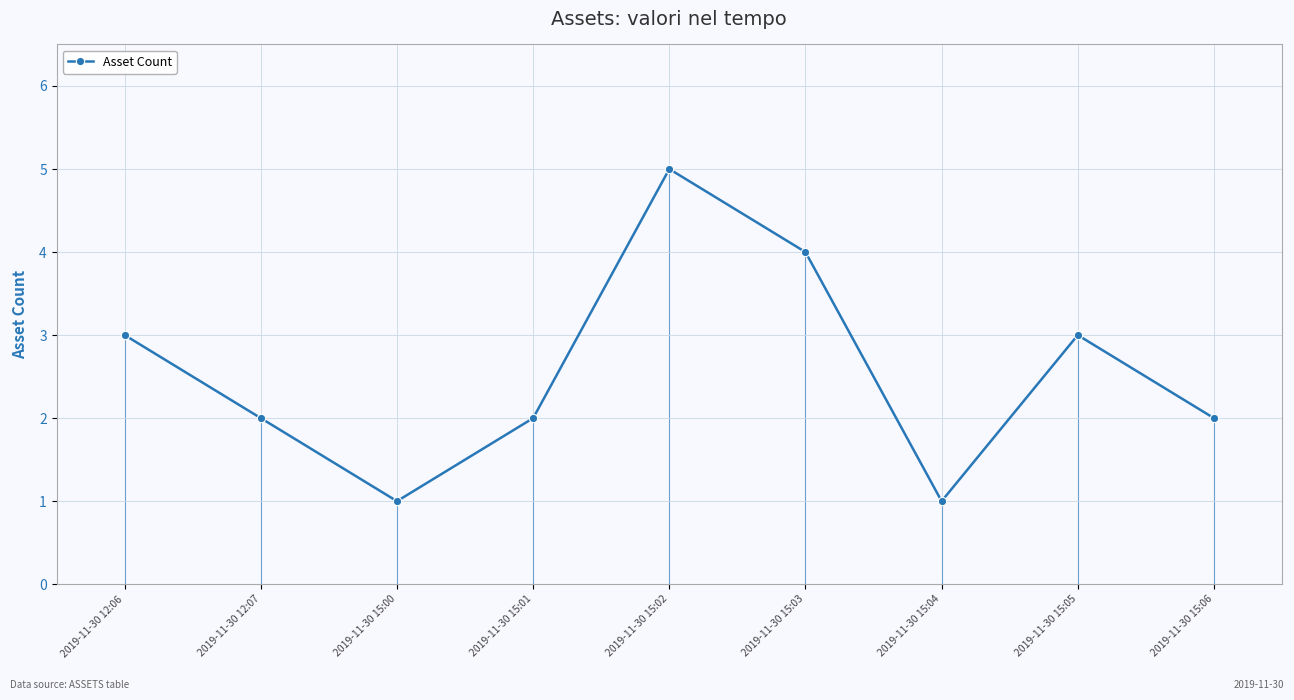

What is the sum of all values?

23